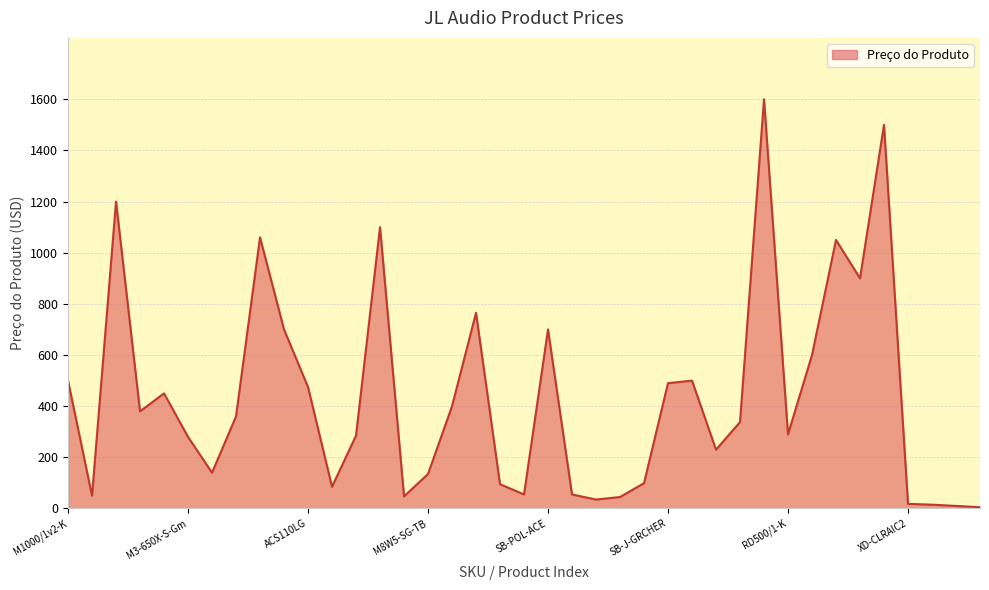

How many lines are shown in the chart?

1